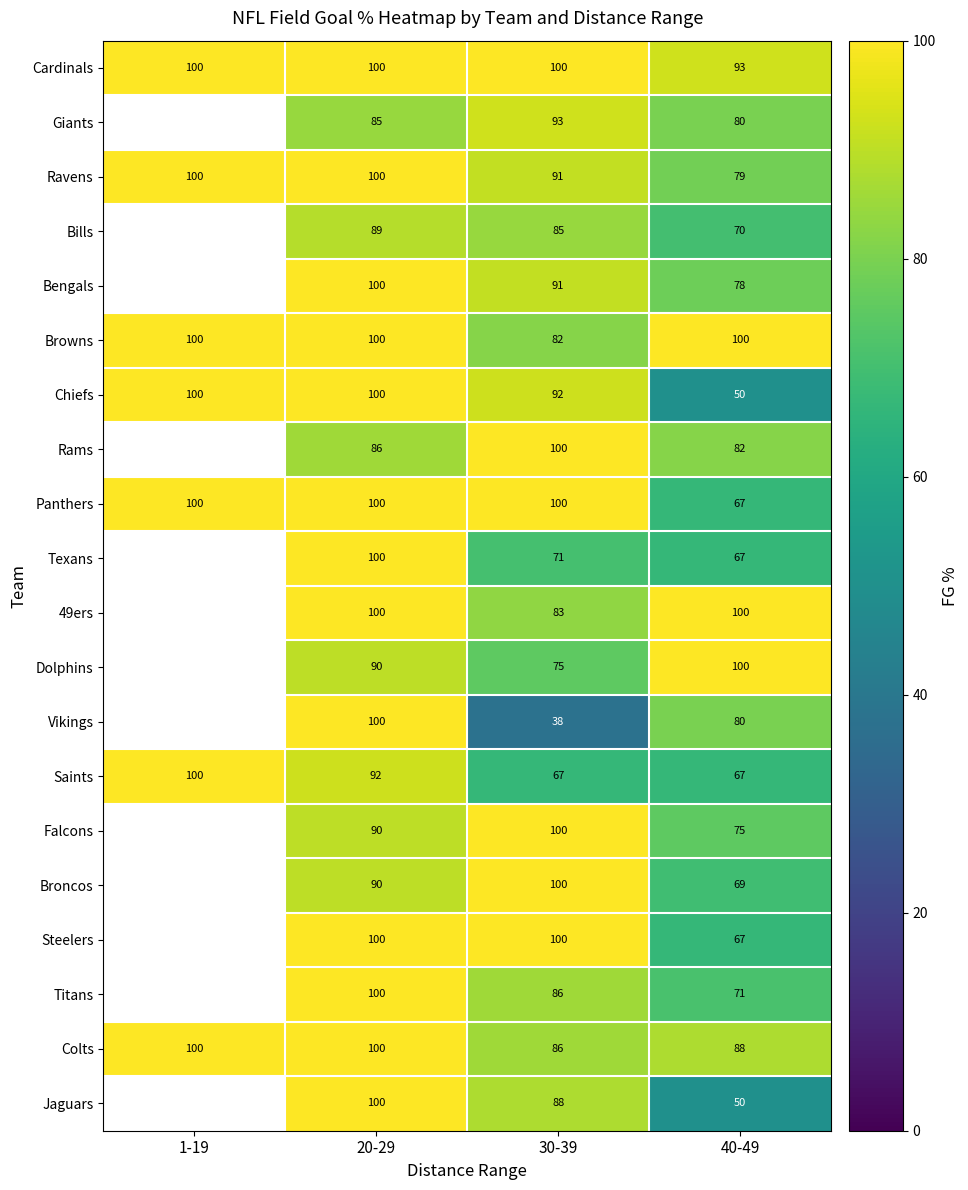

Count the number of data series in this chart.

20